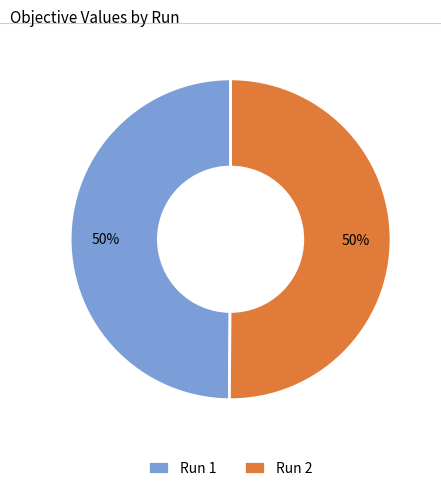

What percentage is the Run 1 slice, to the nearest percent?

50%